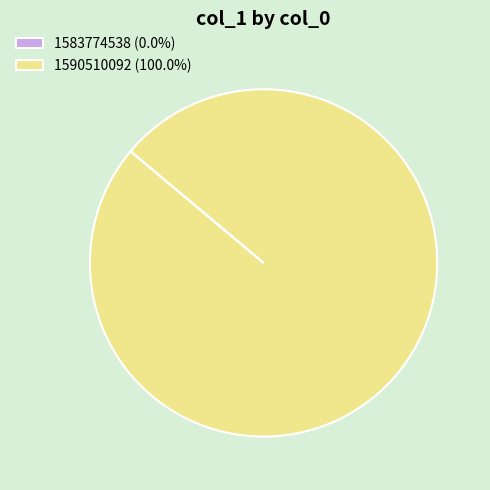

The 1590510092 slice represents 100% of the pie. True or false?

True